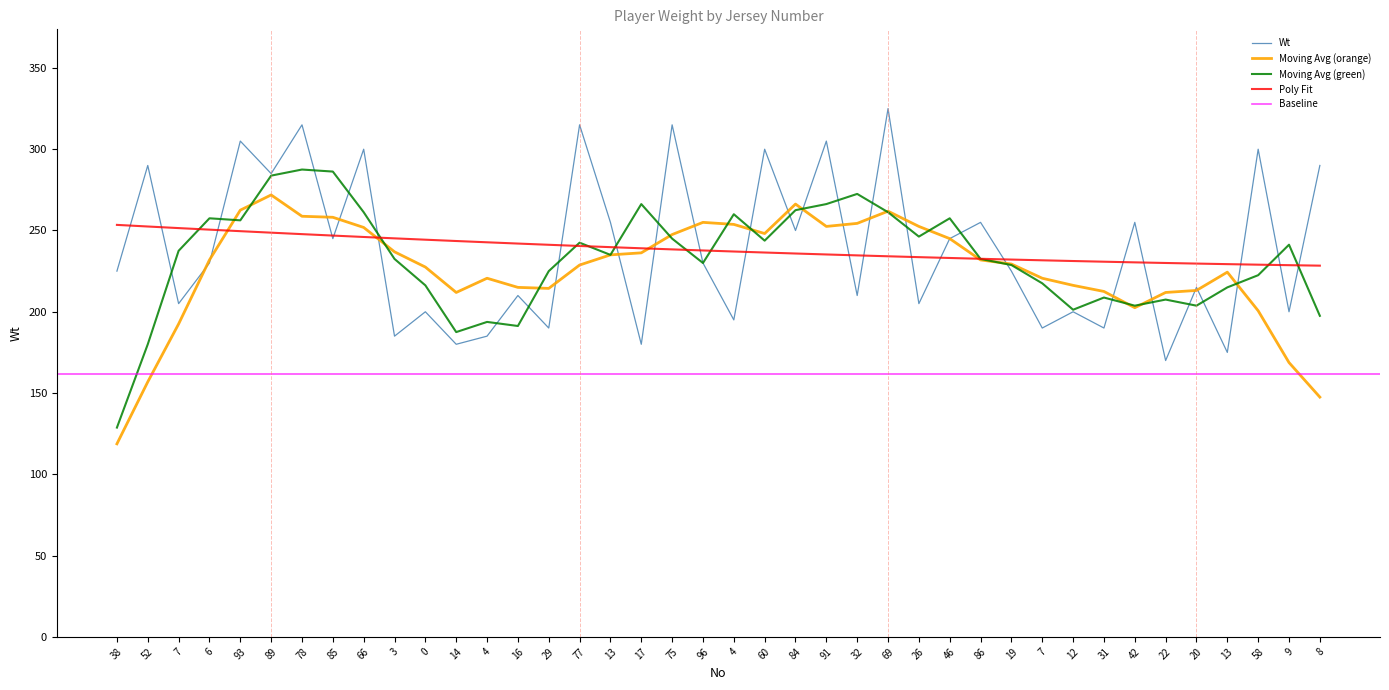

What is the label of the 13th point from the right?

46